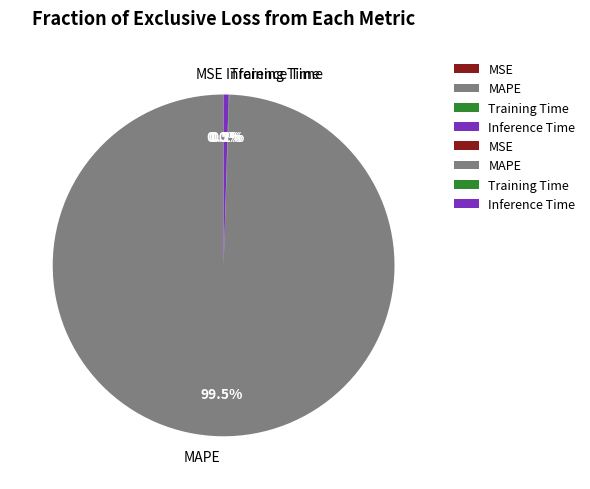

Which category has the biggest portion of the pie?

MAPE